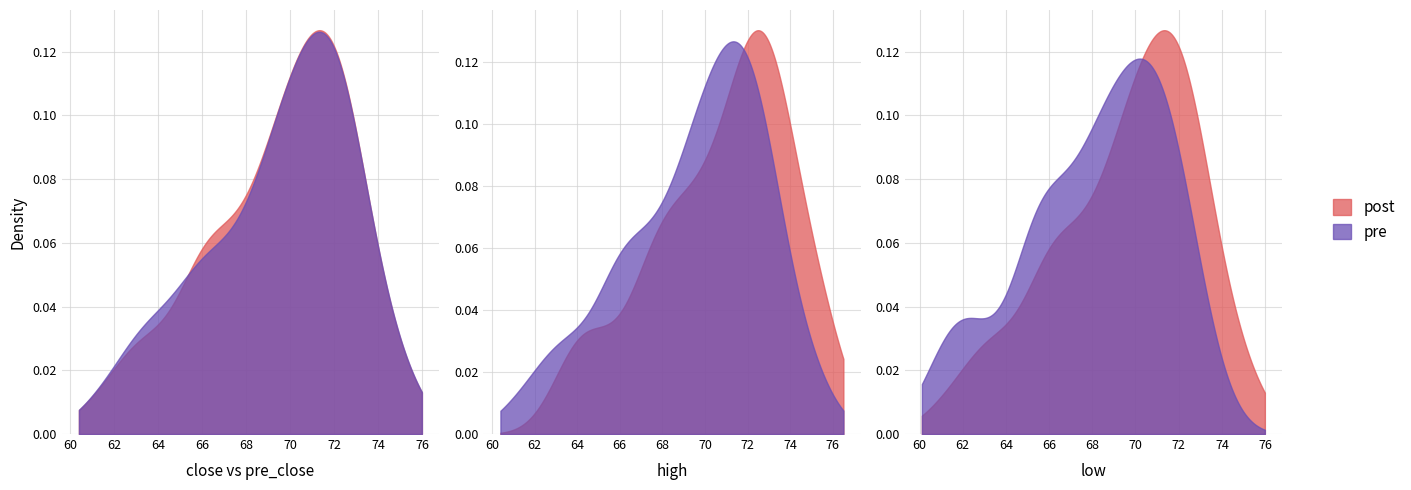

The value of pre_close at 17 is 74.5. True or false?

True